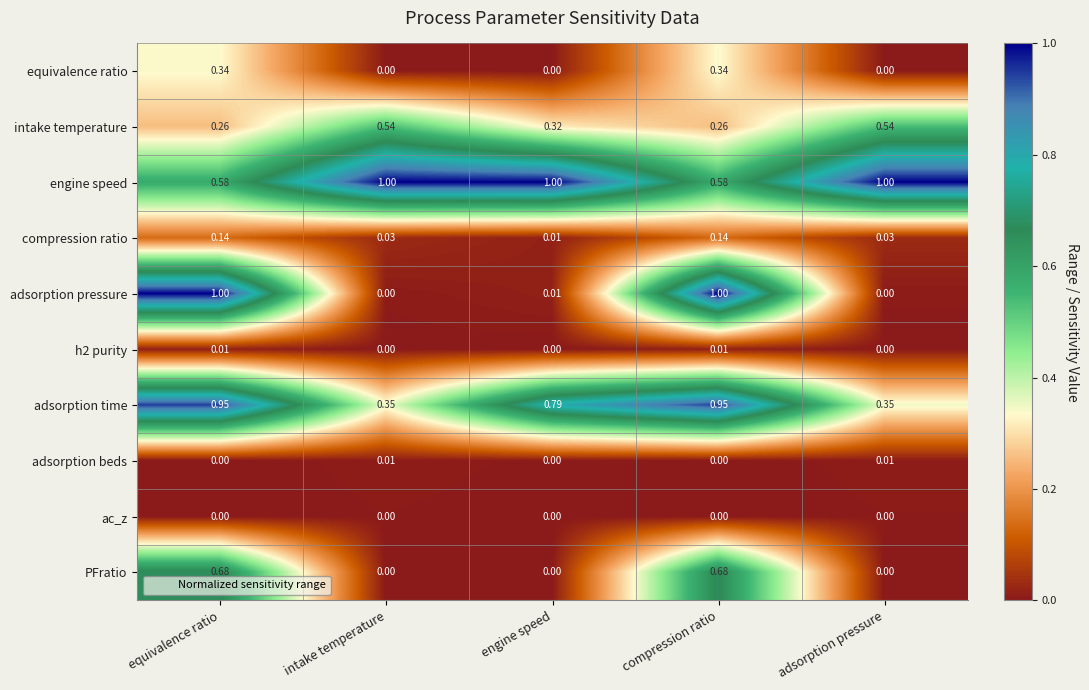

Which series has the largest total across all categories?

engine speed